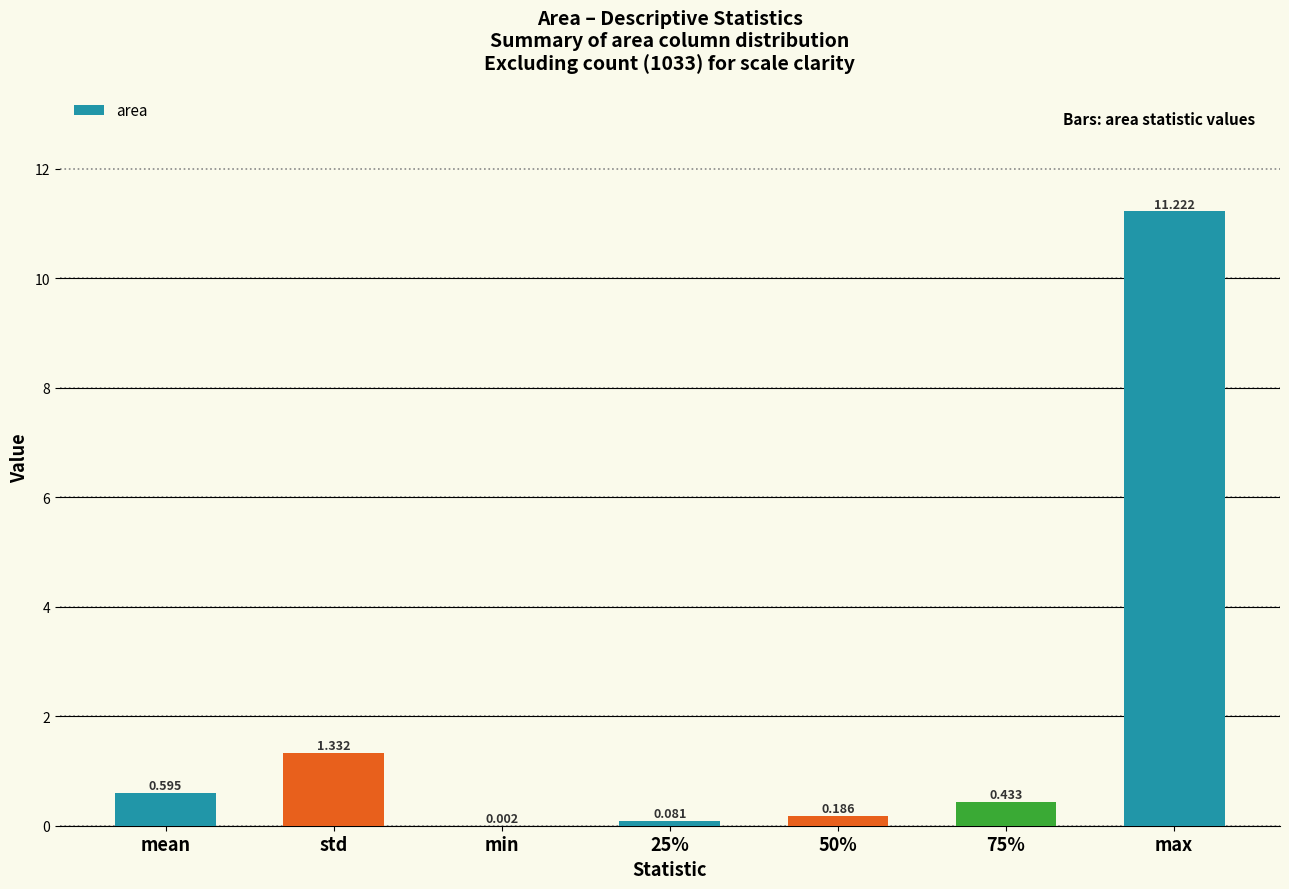

What is the sum of the values at mean and std?

1.9